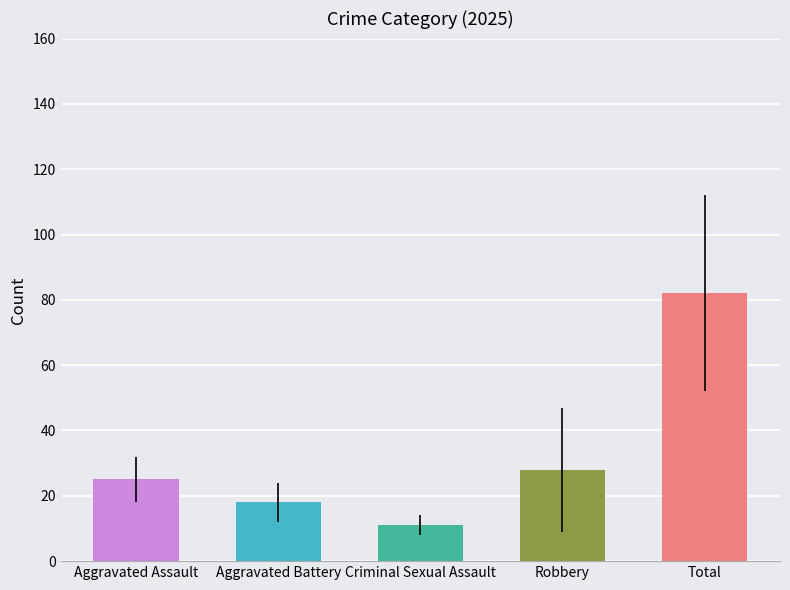

What is the approximate value of Aggravated Battery at 2021?

18